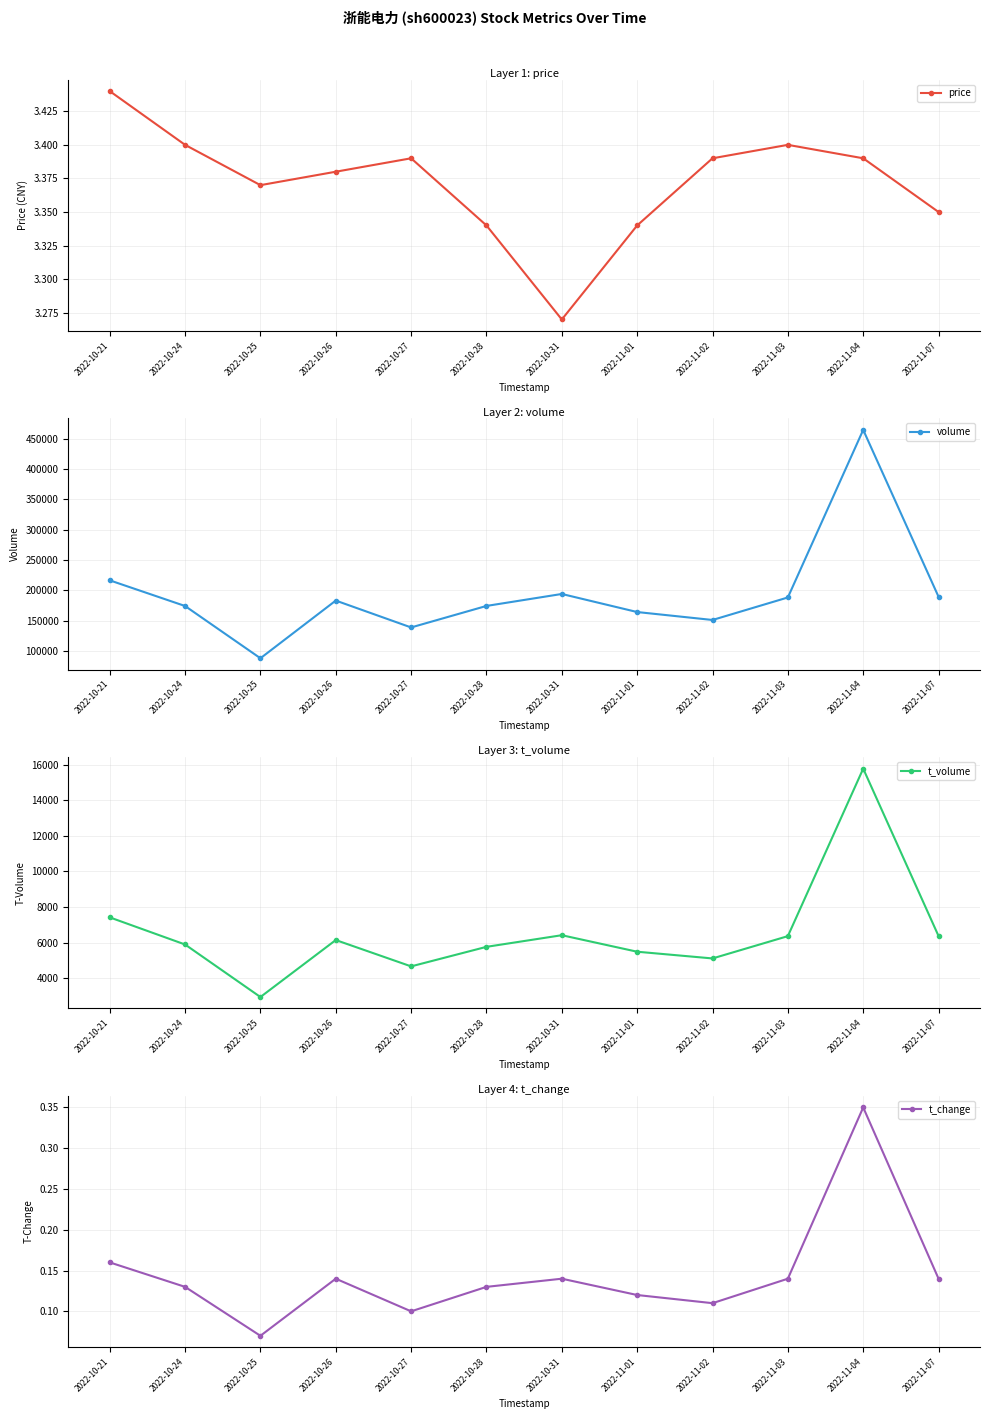

What is the label of the 4th point from the right?

2022-11-02